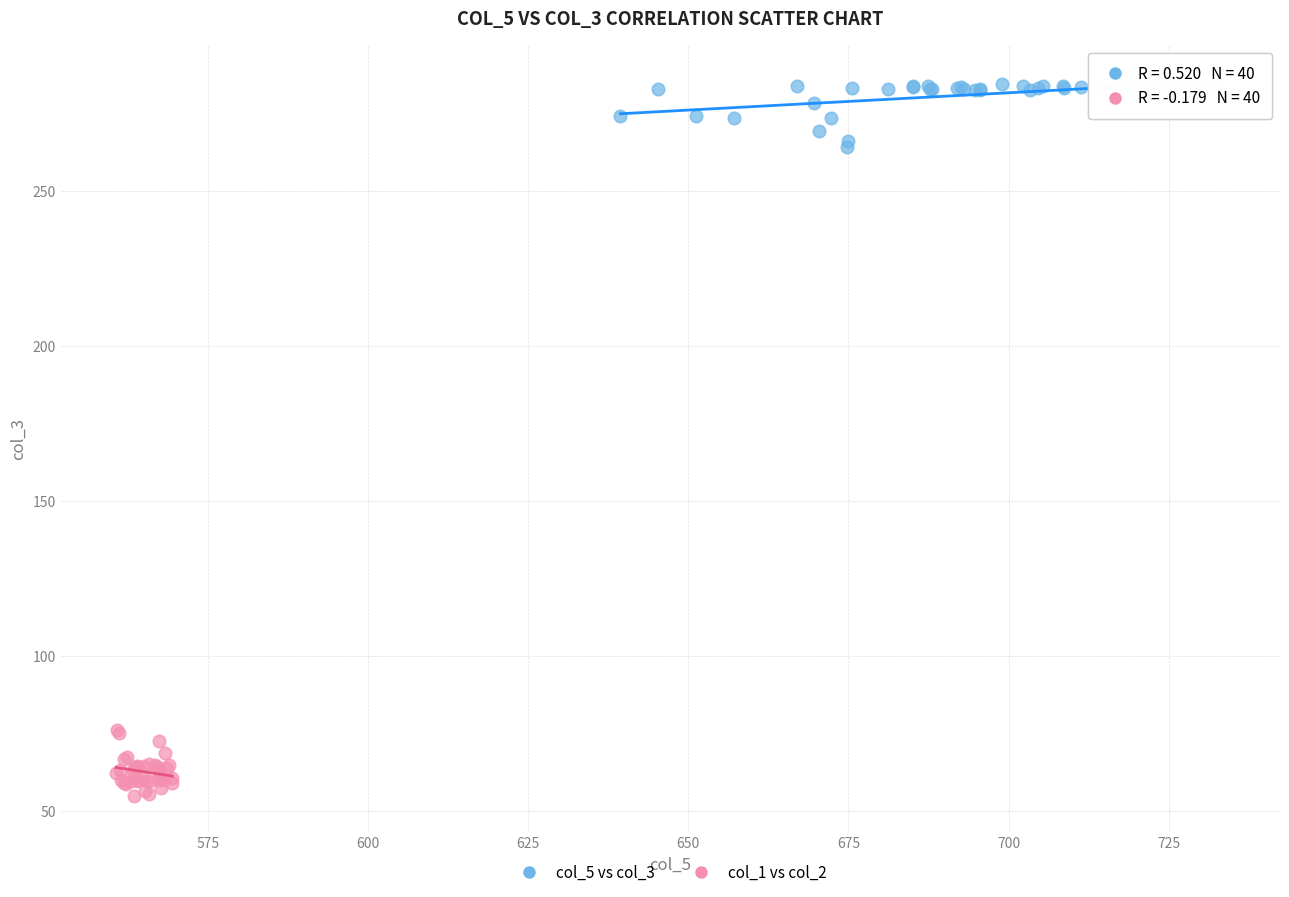

Which series contains the lowest Y value?

col_1 vs col_2